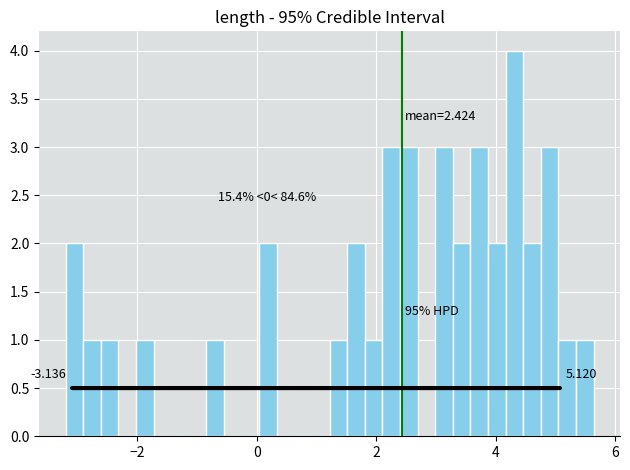

Read against the x-axis, roughly where is the centre of the tallest bar?

4.4